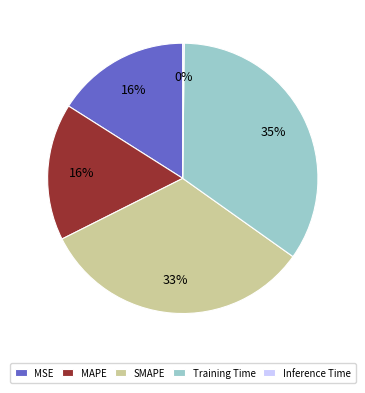

Which category has the biggest portion of the pie?

Training Time